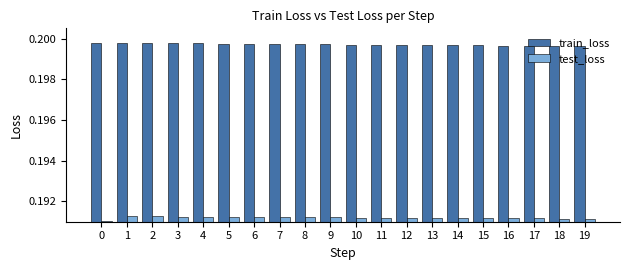

Count the train_loss values in the range 0 to 1.

20